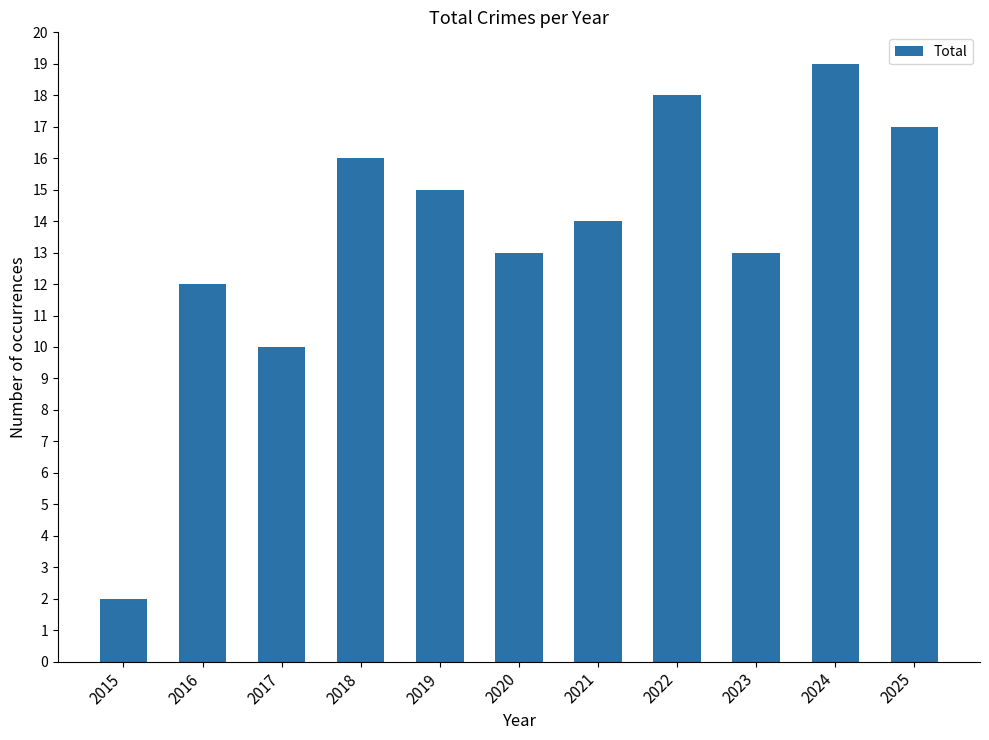

Where does the data first go above 14?

2018